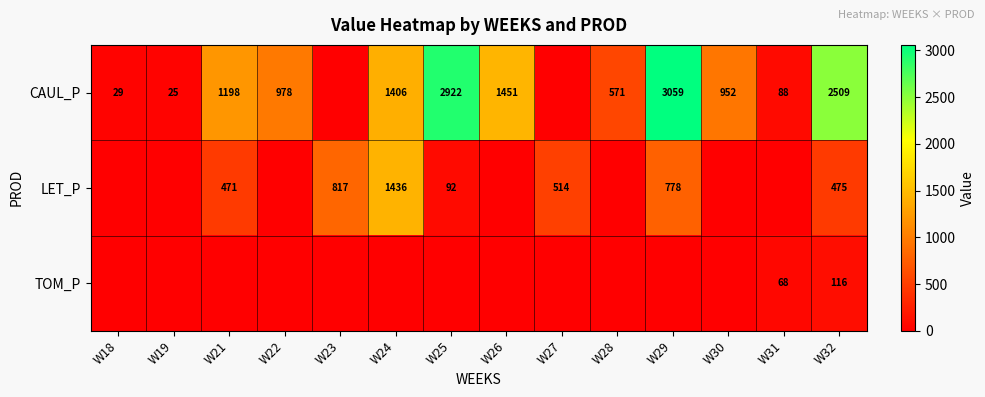

What is the sum of the CAUL_P values at W32 and W26?

3960